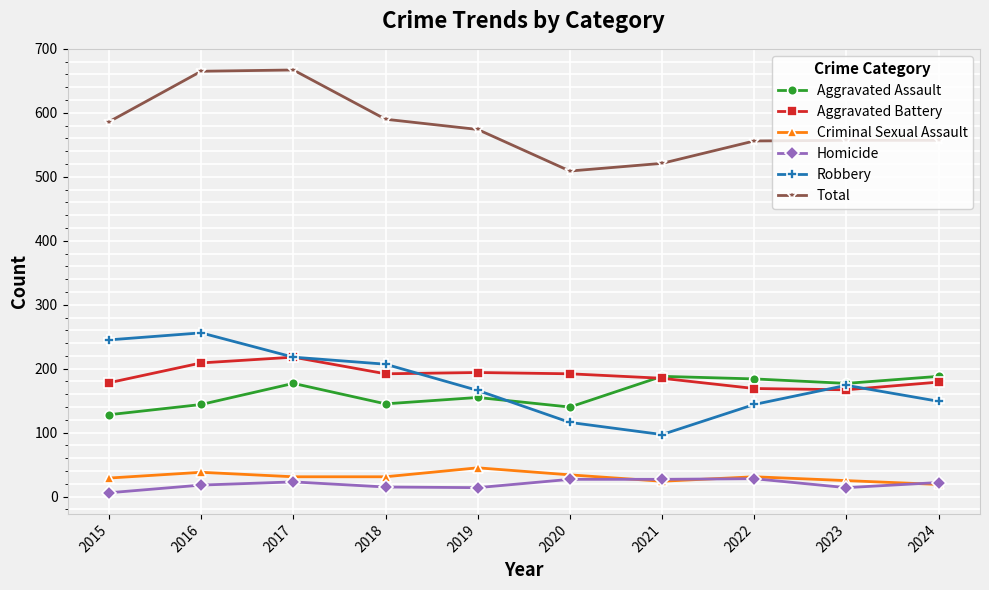

How many interior local peaks does the Robbery series have?

2